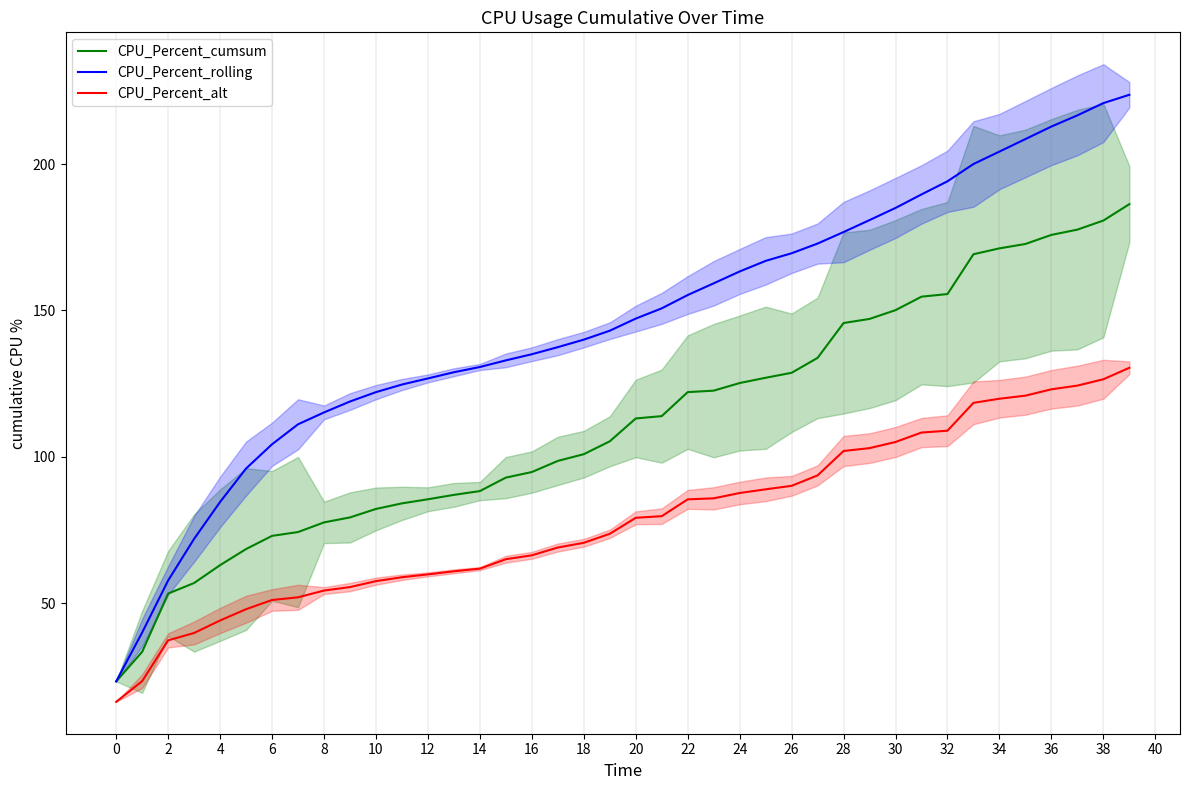

True or false: CPU_Percent_alt and CPU_Percent_cumsum cross at least once.

False